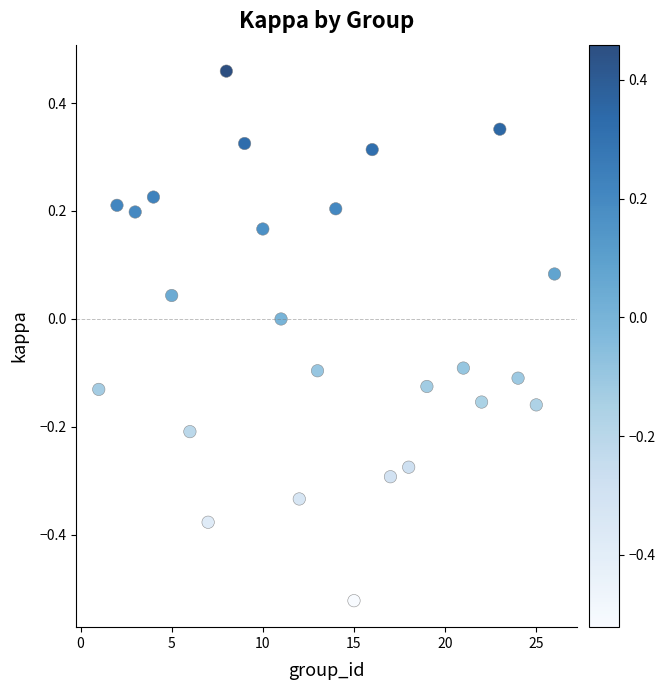

What is the range of X values (max minus min)?

25.0